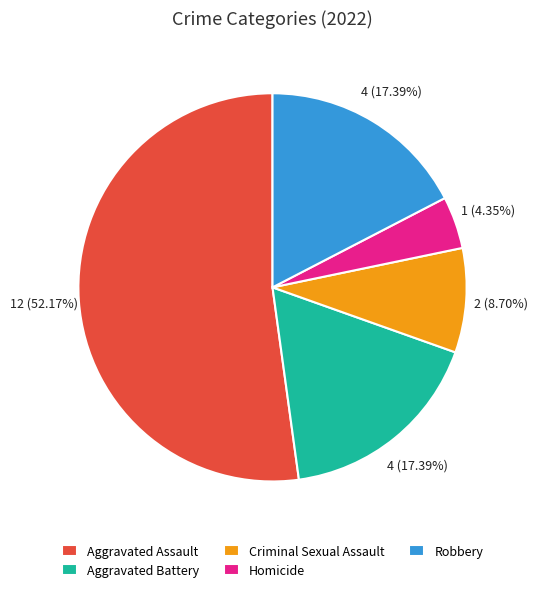

How many slices are in this pie chart?

5